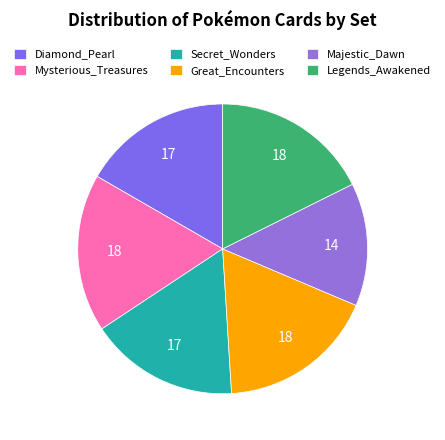

What is the largest slice in the pie chart?

Mysterious_Treasures